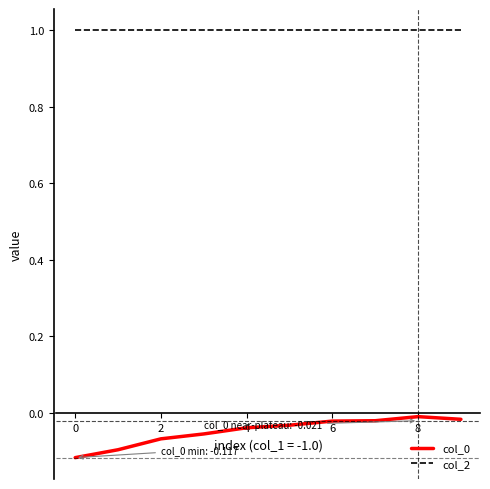

Which series has the largest total across all categories?

col_2